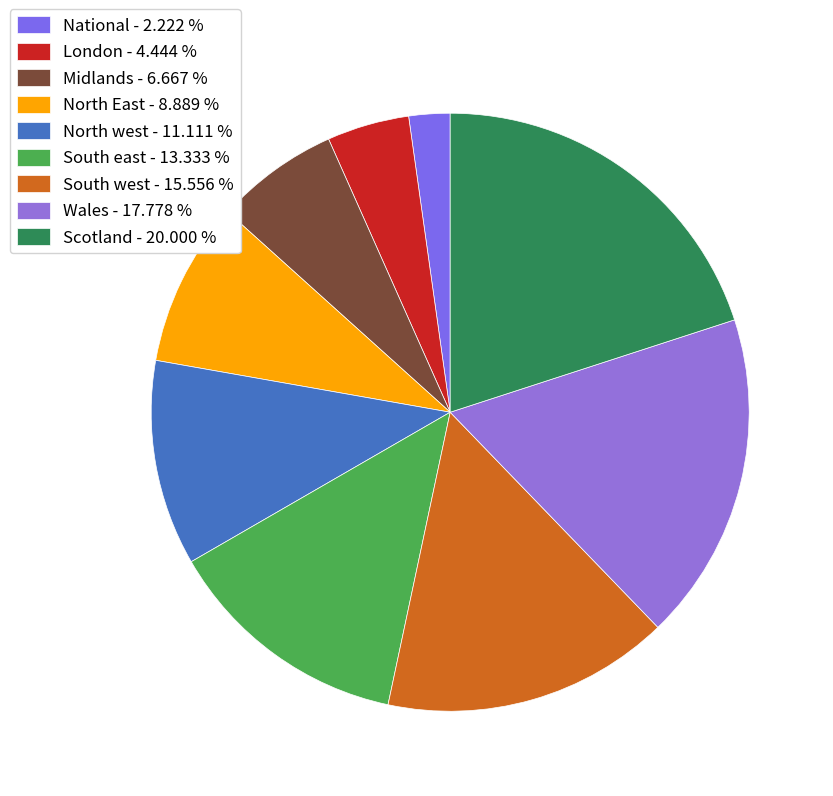

How many segments does this pie chart have?

9